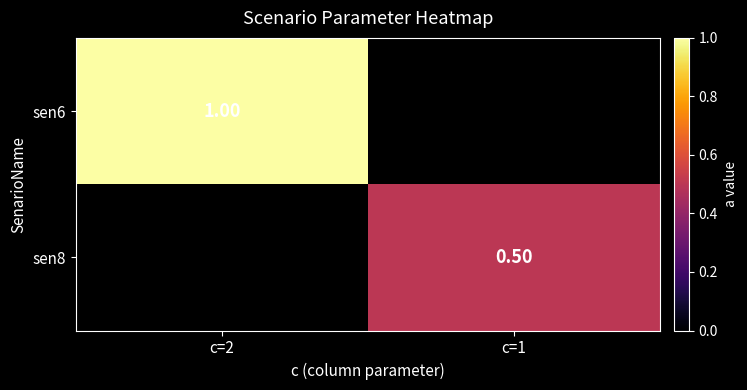

Rank the categories by sen8 value from lowest to highest.

c=2, c=1